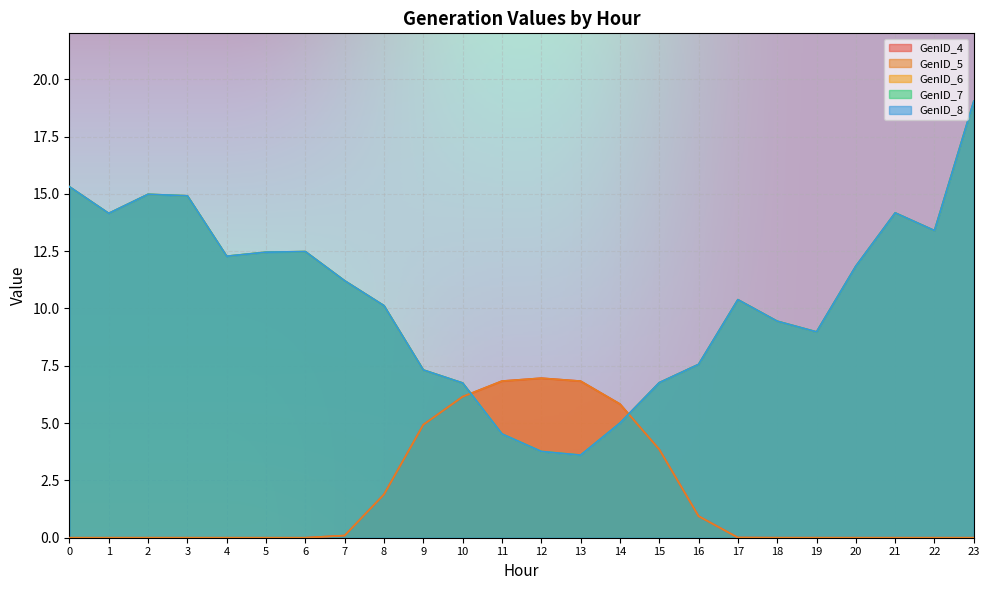

What is the maximum value shown in the chart?

19.0